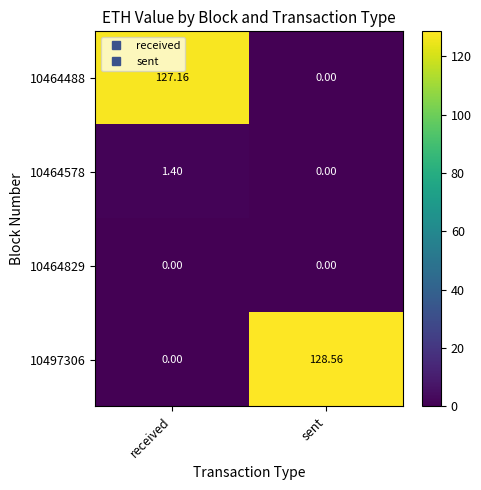

List the labels in order of 10464488 value, smallest first.

sent, received